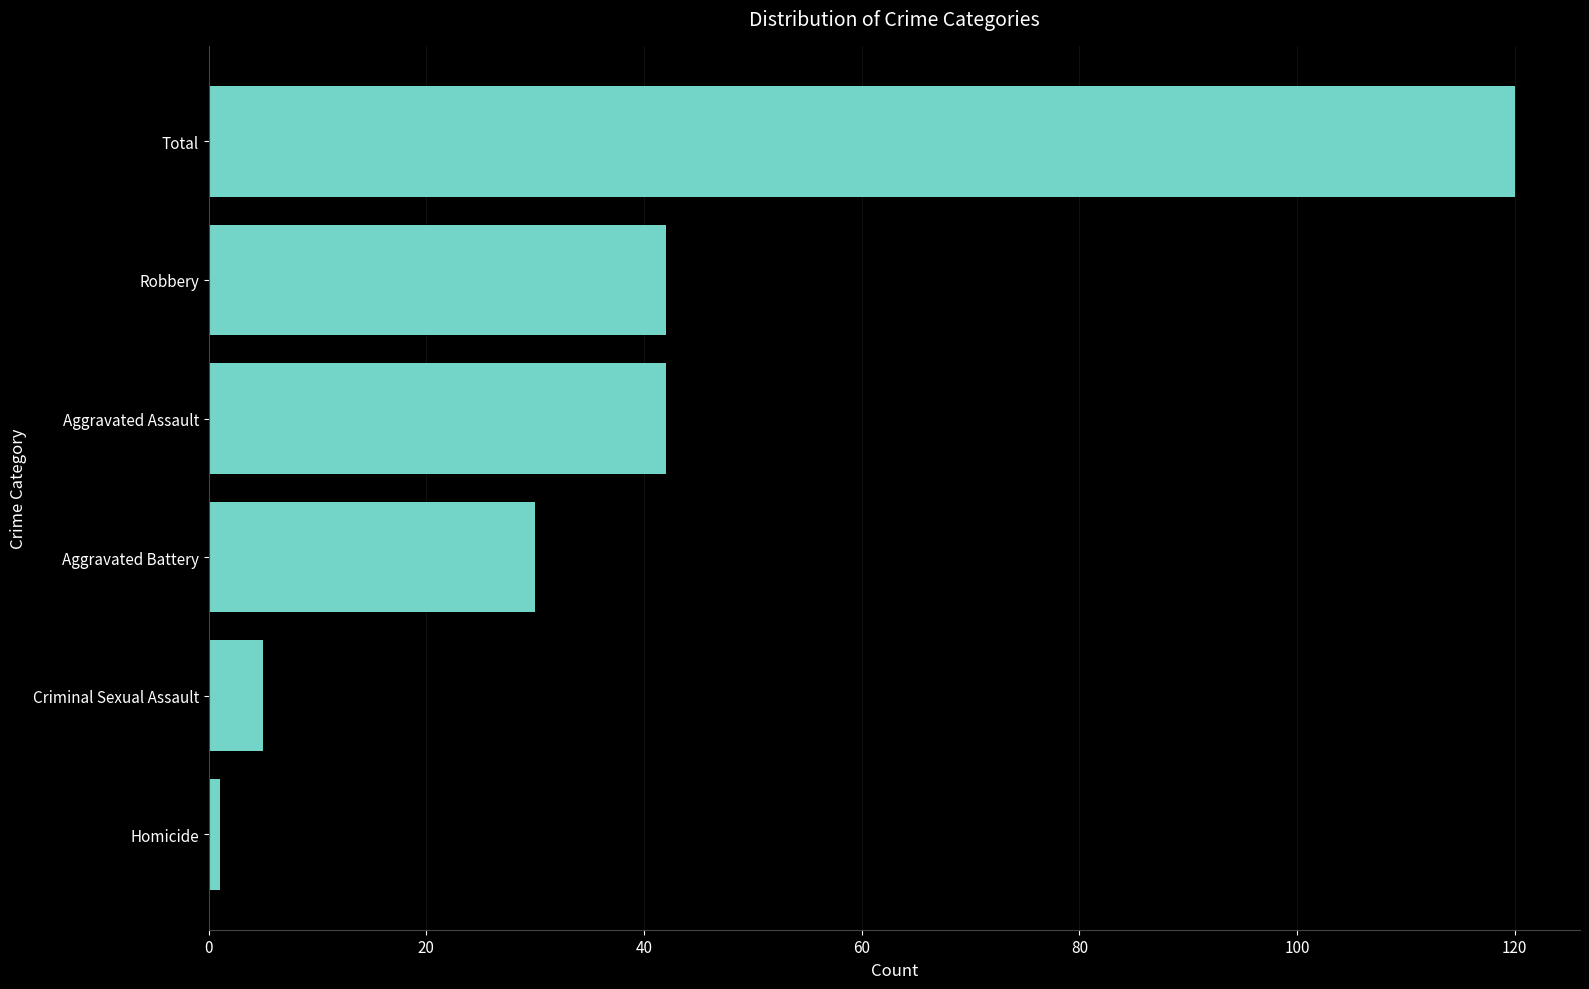

Does the chart contain stacked bars?

No